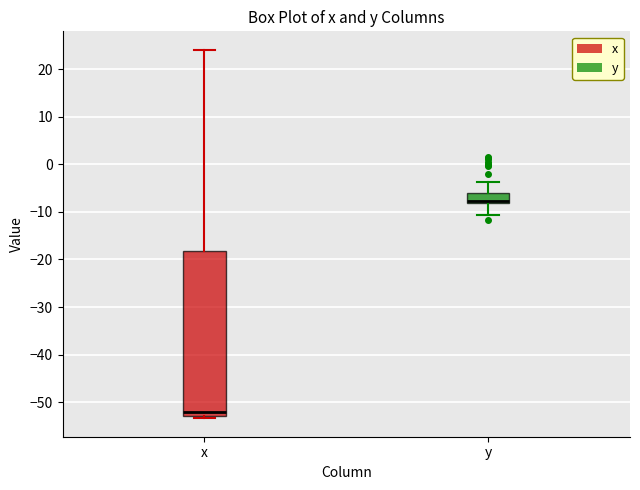

Which box is the tallest, from its lower edge to its upper edge?

x